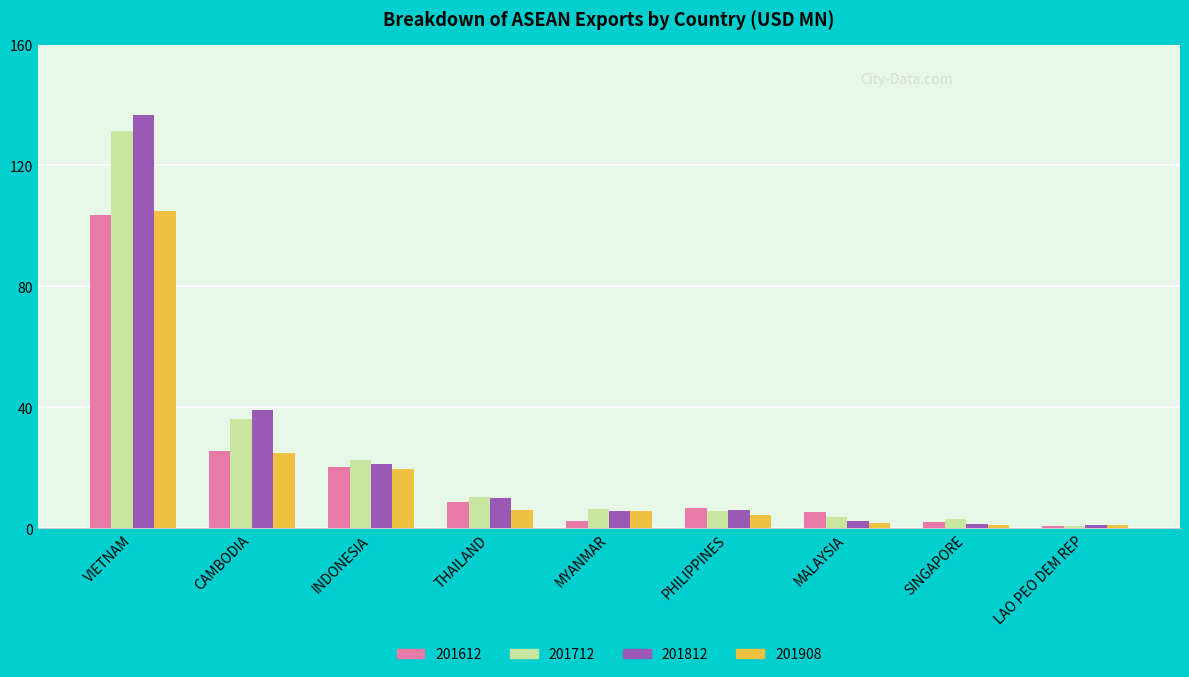

How many series are shown in this chart?

4